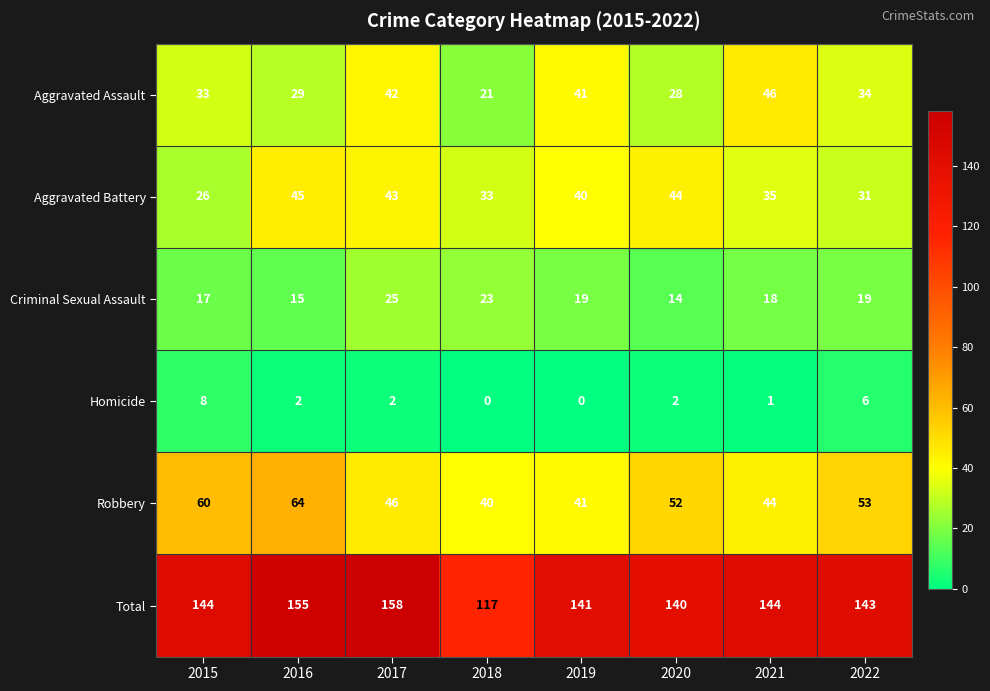

What is the difference between the maximum and second lowest values in the Aggravated Battery series?

14